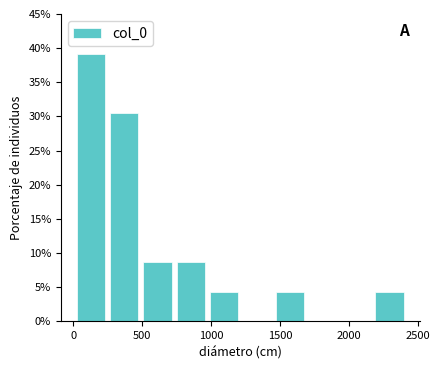

Reading left to right, transcribe this chart: for each bar, give the range it covers on the x-axis and its height. Neither the bar edges nor the heights are printed on the chart, so give them approximately, as read against the axes.

0 to 250: 39.0
250 to 500: 30.5
500 to 750: 8.5
750 to 950: 8.5
950 to 1200: 4.5
1200 to 1450: 0
1450 to 1700: 4.5
1700 to 1950: 0
1950 to 2200: 0
2200 to 2400: 4.5